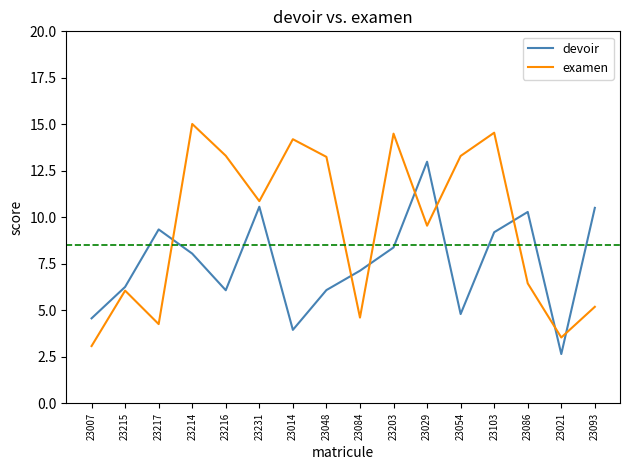

Read the examen value at 23203.

14.5